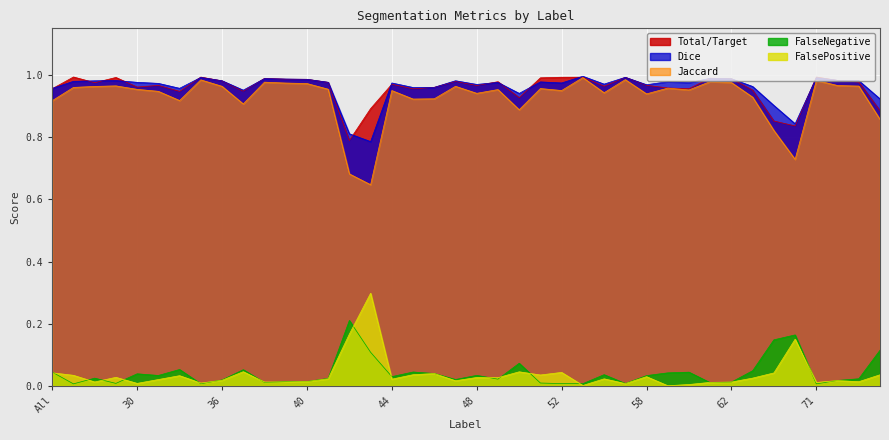

List the labels in order of Dice value, smallest first.

43, 42, 69, 64, 75, 50, 37, All, 32, 45, 46, 63, 58, 48, 56, 31, 44, 52, 60, 49, 30, 41, 51, 59, 4, 11, 36, 47, 73, 23, 72, 40, 39, 62, 38, 61, 71, 35, 57, 55